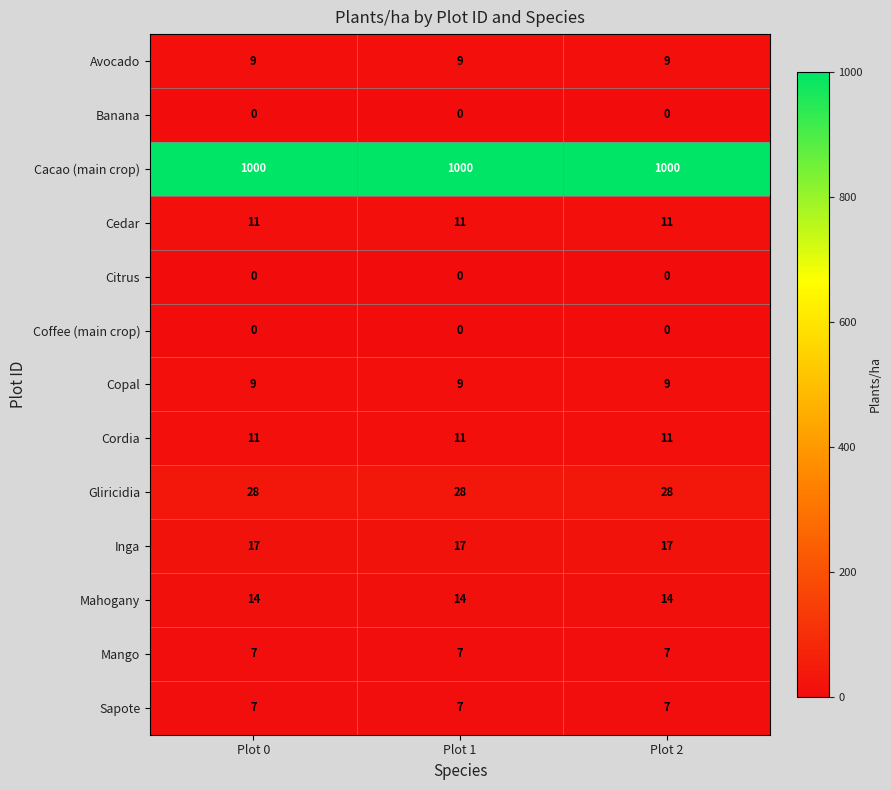

The Copal series shows 13 at Plot 1. True or false?

False